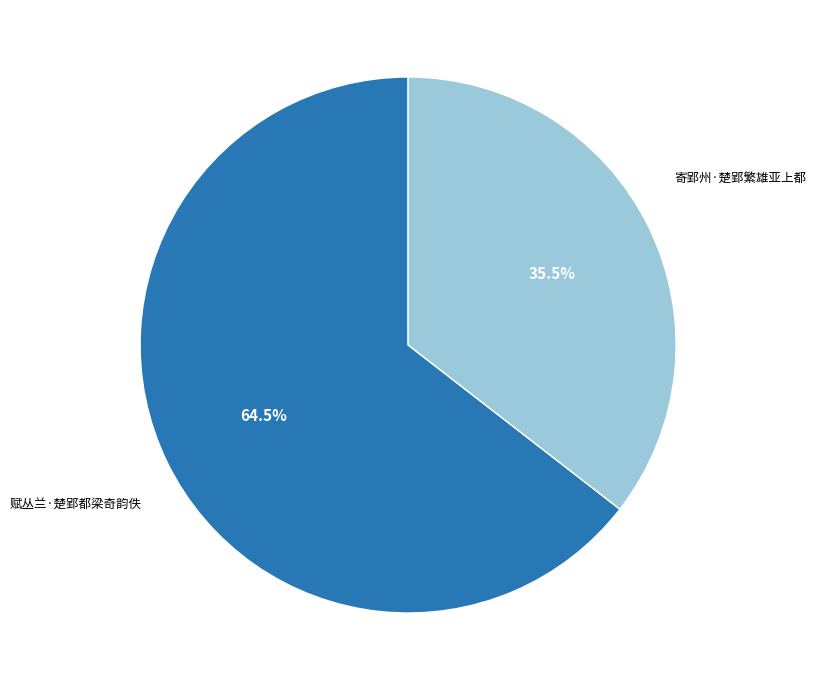

How many slices are in this pie chart?

2